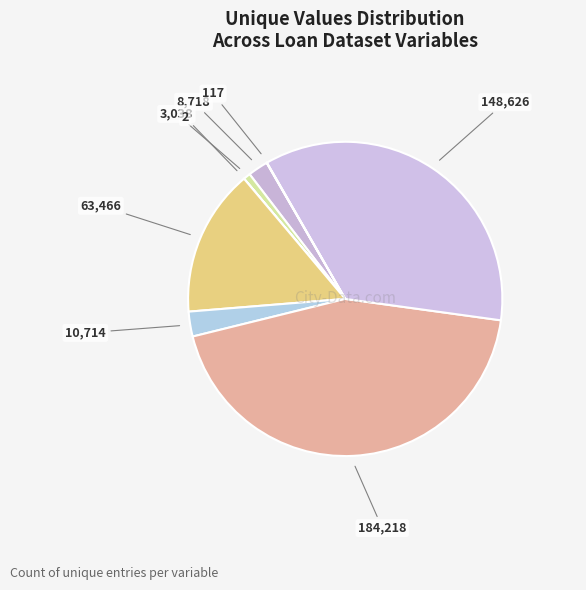

What is the smallest slice in the pie chart?

GROUP_LOANS